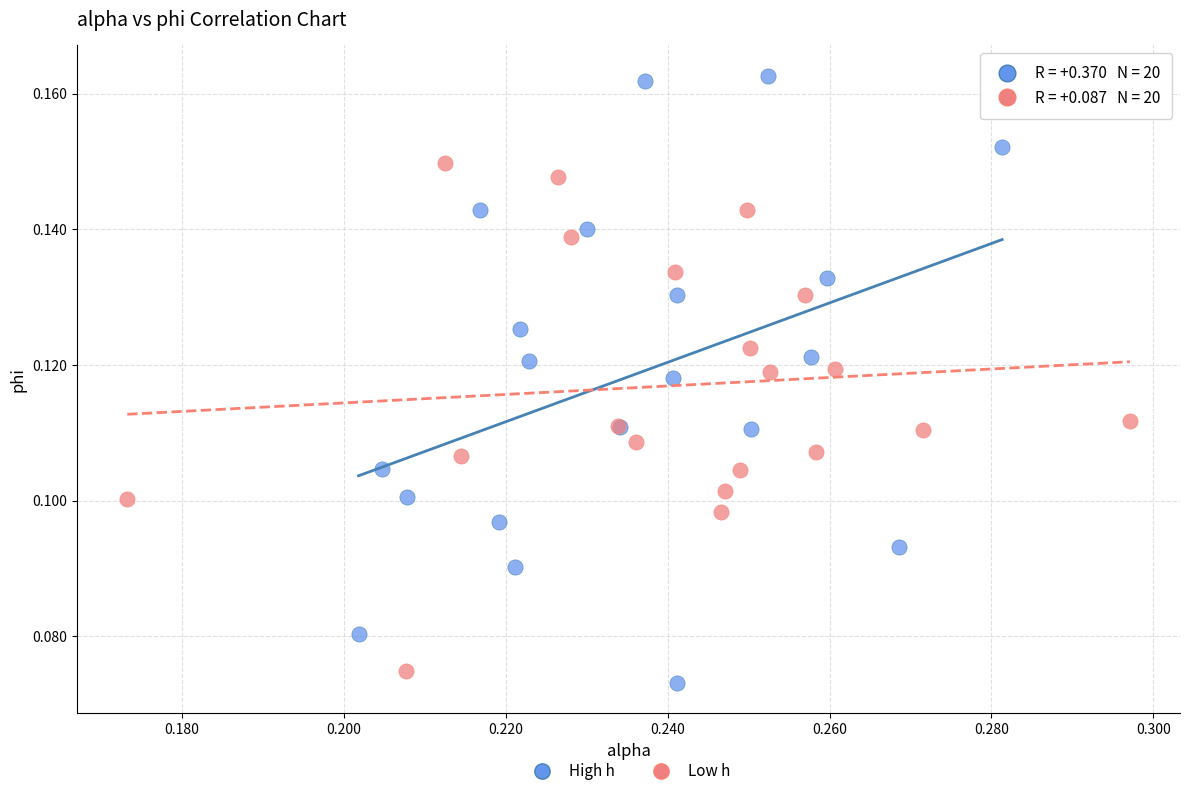

Which series has the largest Y range (max minus min)?

High h